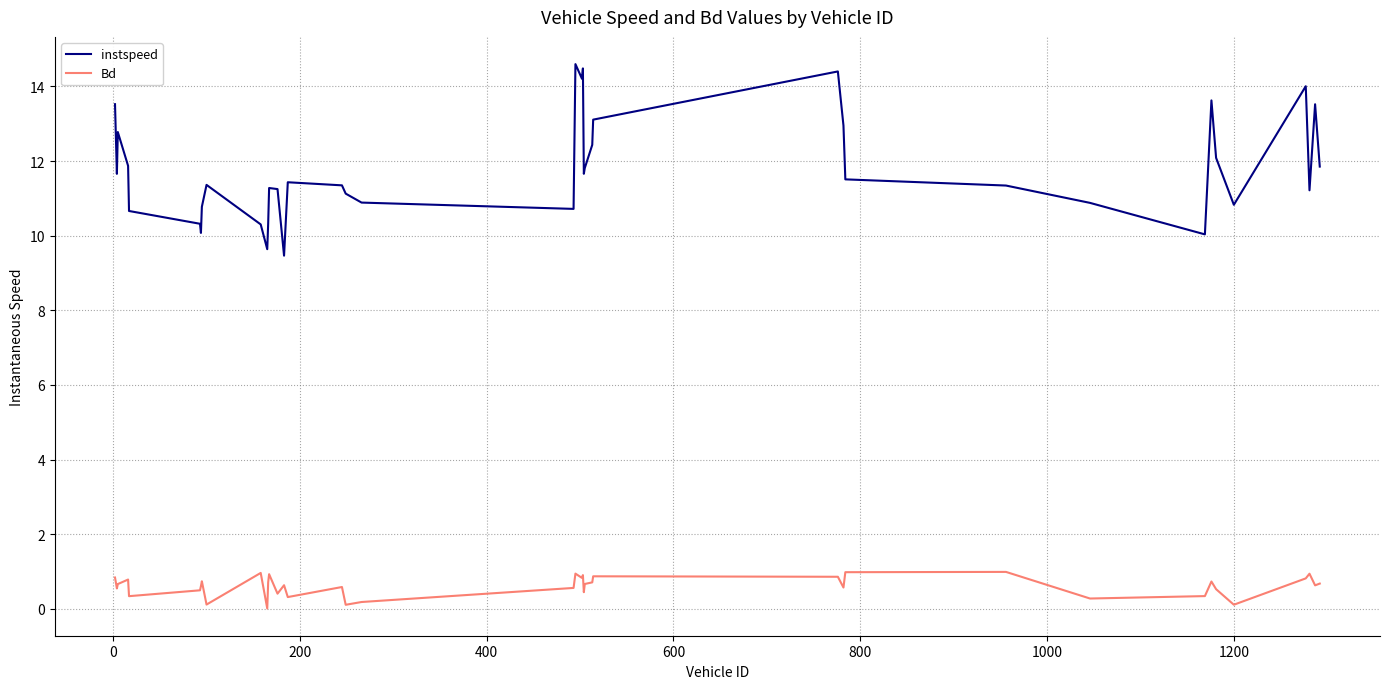

What is the average value of the instspeed series?

11.8